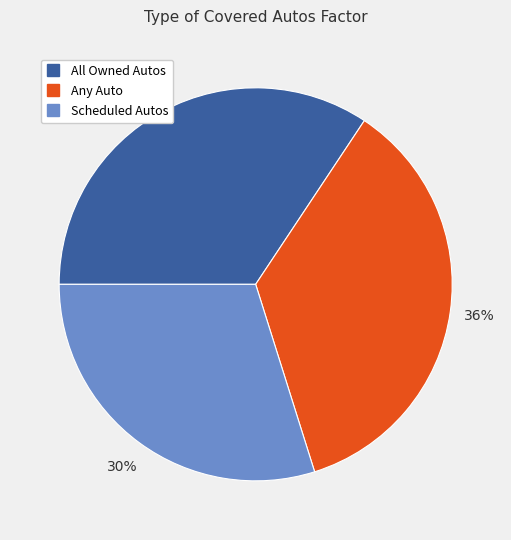

Is there a majority slice in this chart?

No